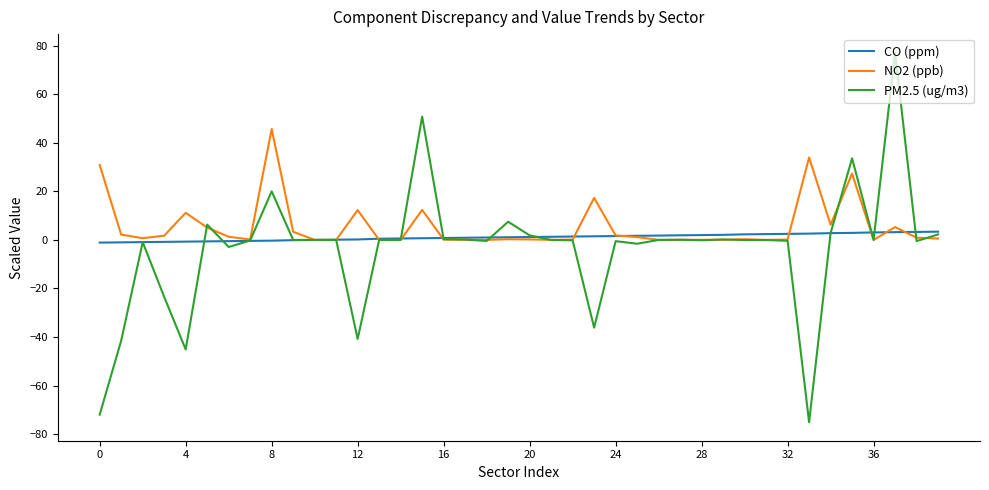

List the series in order of their peak value, highest first.

PM2.5 (ug/m3), NO2 (ppb), CO (ppm)